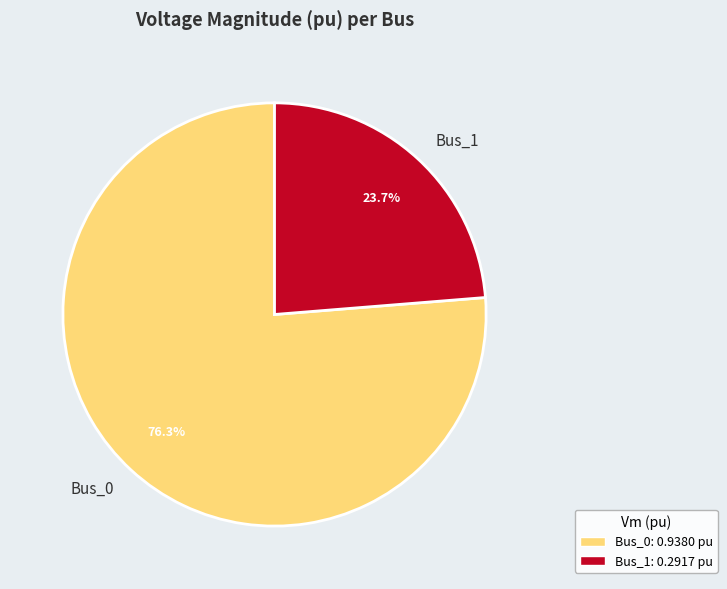

To the nearest percent, what is the difference between the largest and smallest slice percentages?

53%